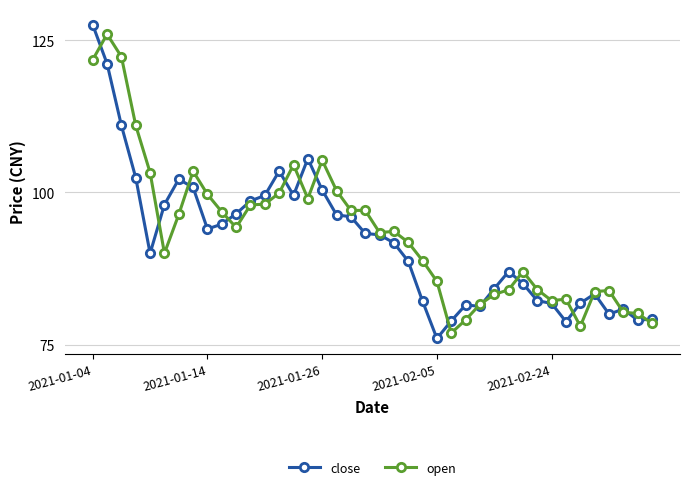

How many data points does each series have?

40